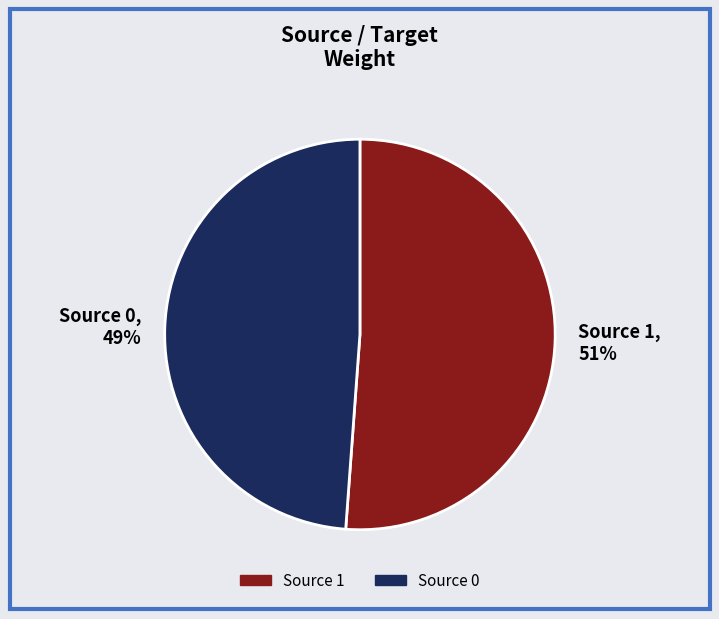

To the nearest percent, what is the average slice percentage?

50%